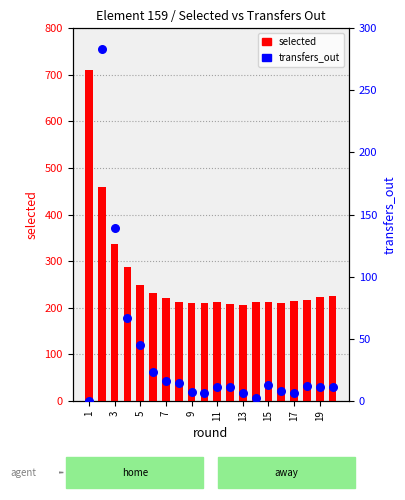

What is the total value across all series at 17?

220